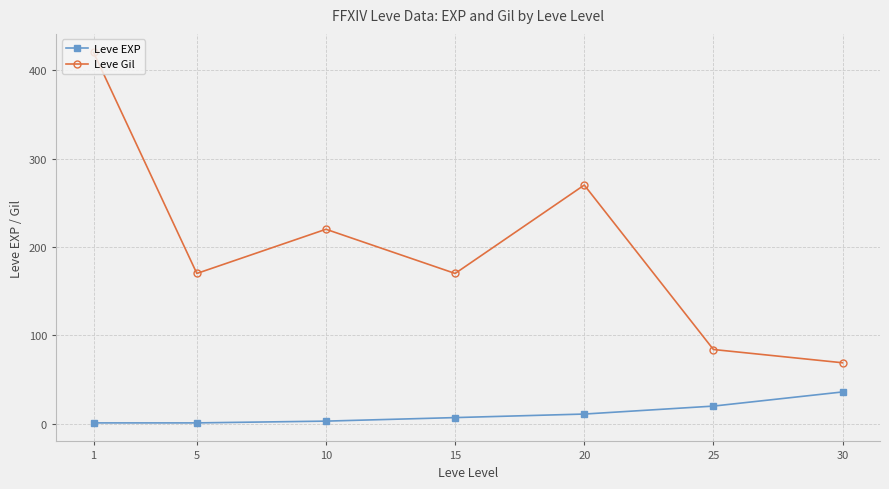

How many interior local valleys does the Leve Gil series have?

2